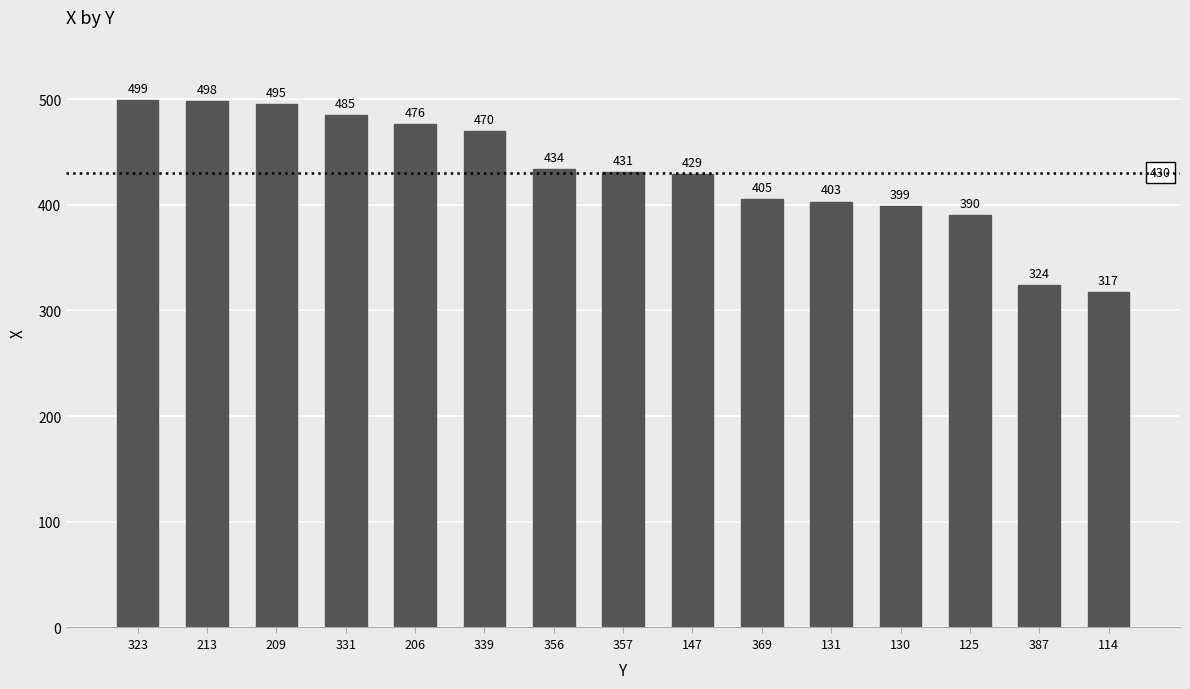

What is the maximum value shown in the chart?

499